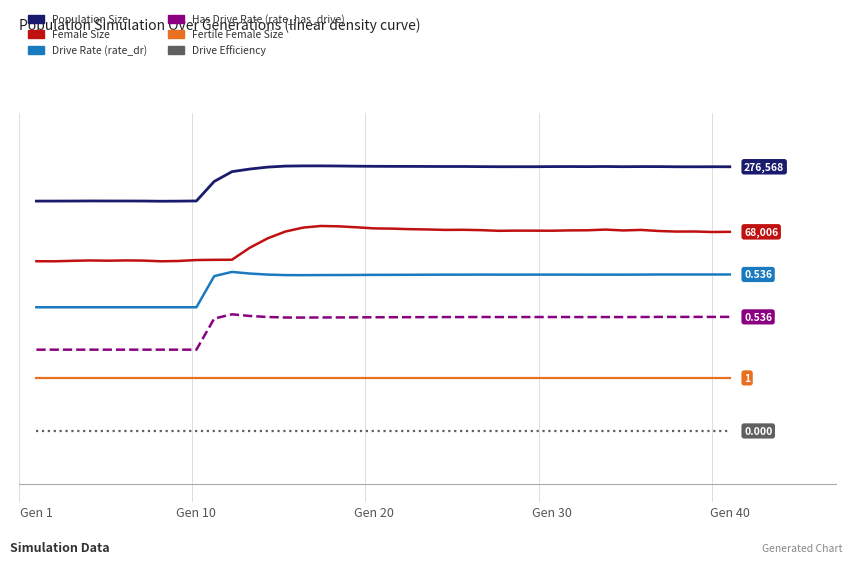

Does the chart have visible grid lines?

No